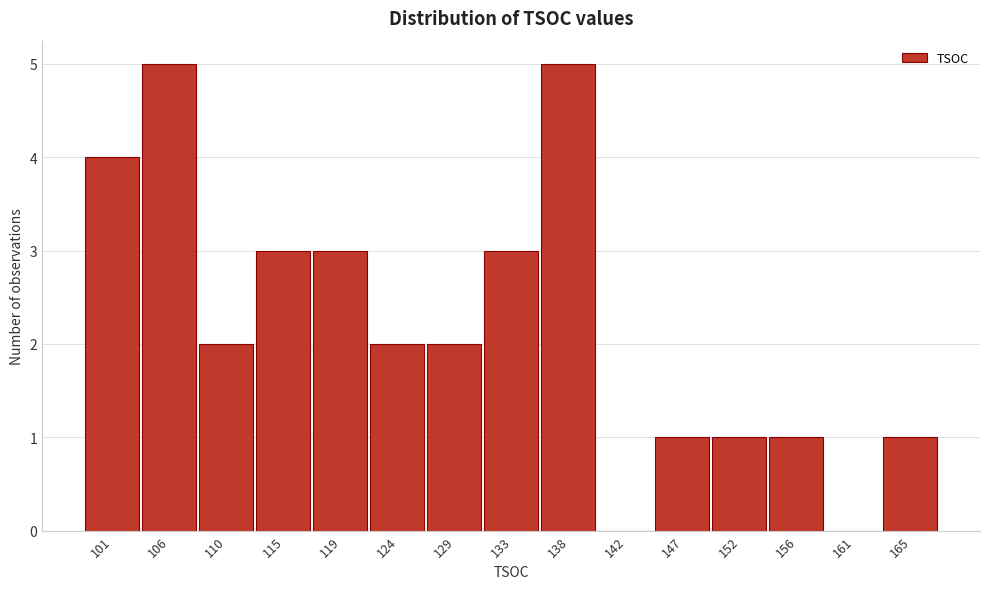

Reading right to left, extract all data points from this chart.

165=1	161=0	156=1	152=1	147=1	142=0	138=5	133=3	129=2	124=2	119=3	115=3	110=2	106=5	101=4